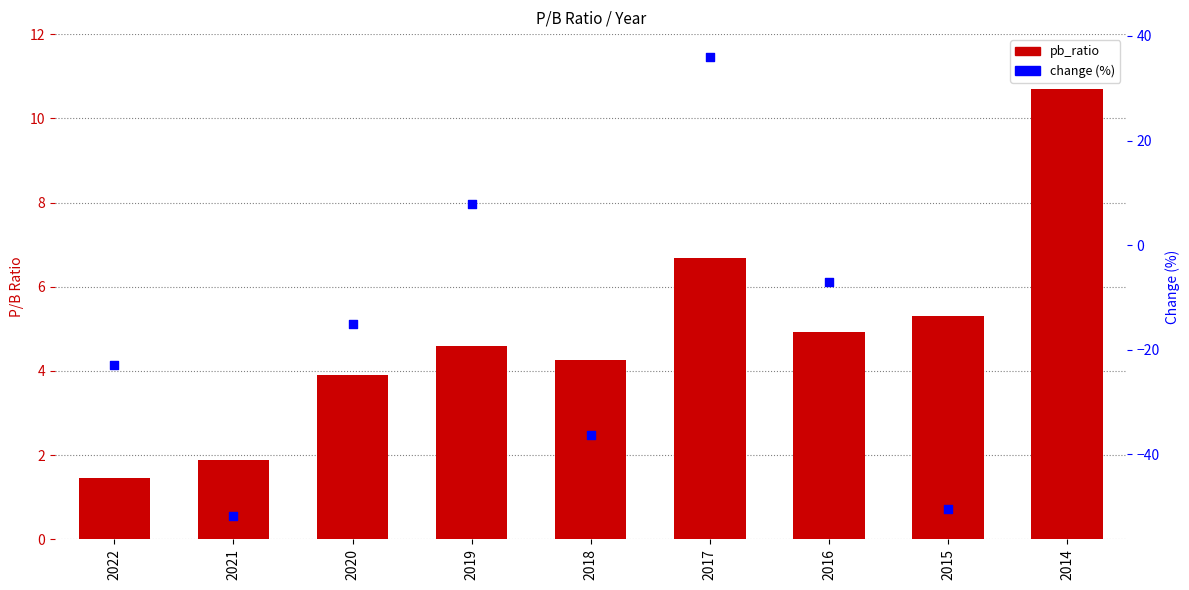

At which category is the sum across all series the highest?

2017